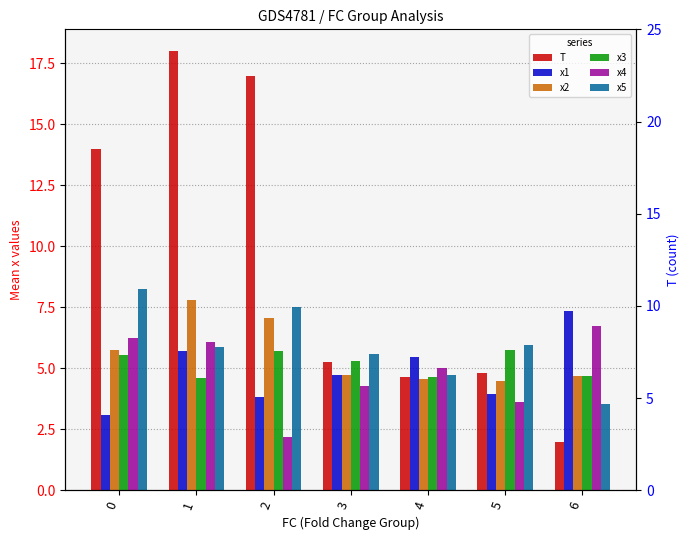

Are the bars horizontal?

No